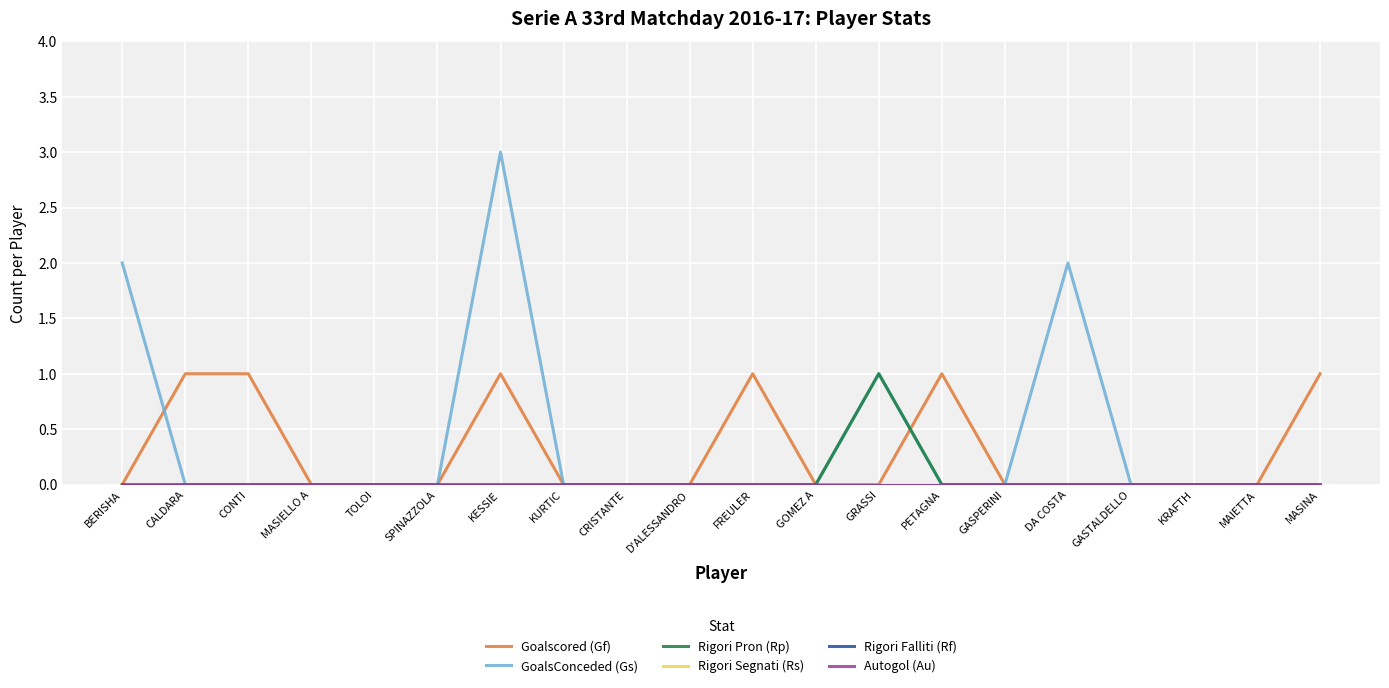

True or false: Rigori Pron (Rp) has a value of -1 at DA COSTA.

False